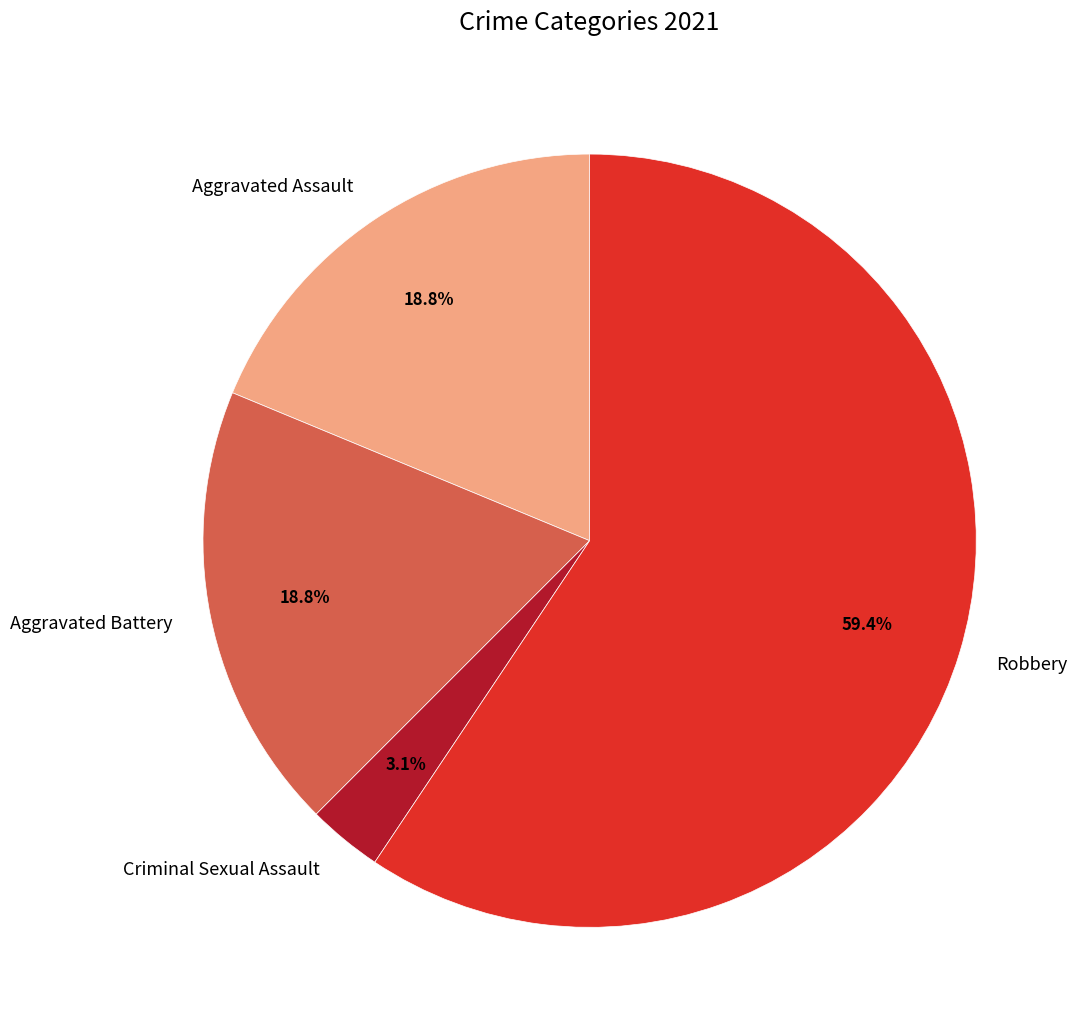

Does any single category account for the majority?

Yes